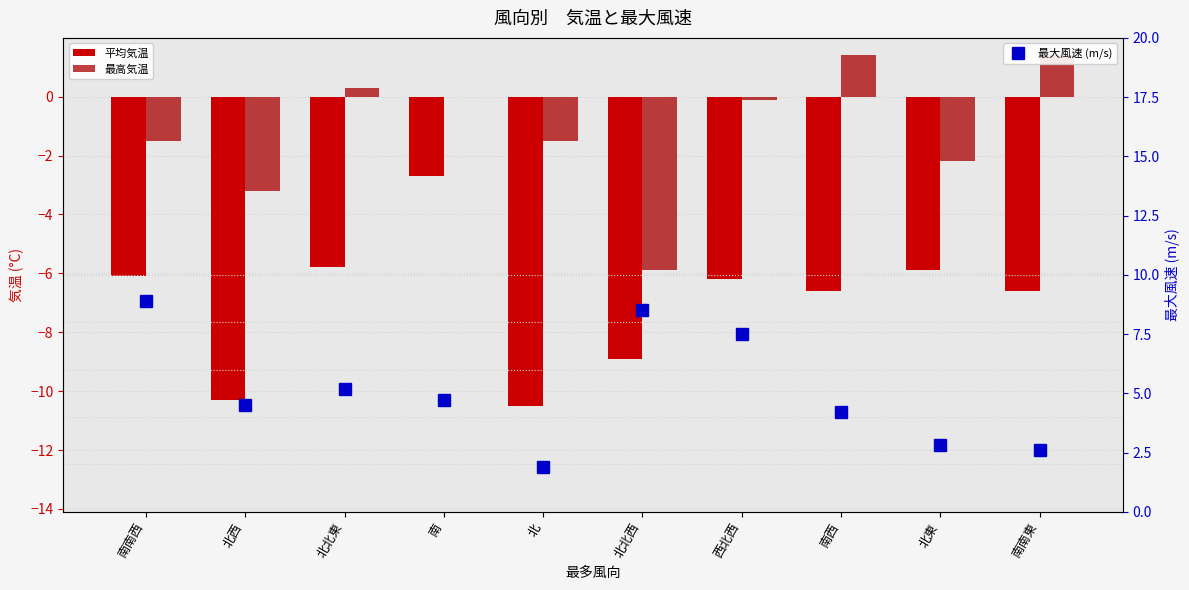

What are all the series names shown in the legend?

平均気温, 最高気温, 最大風速 (m/s)